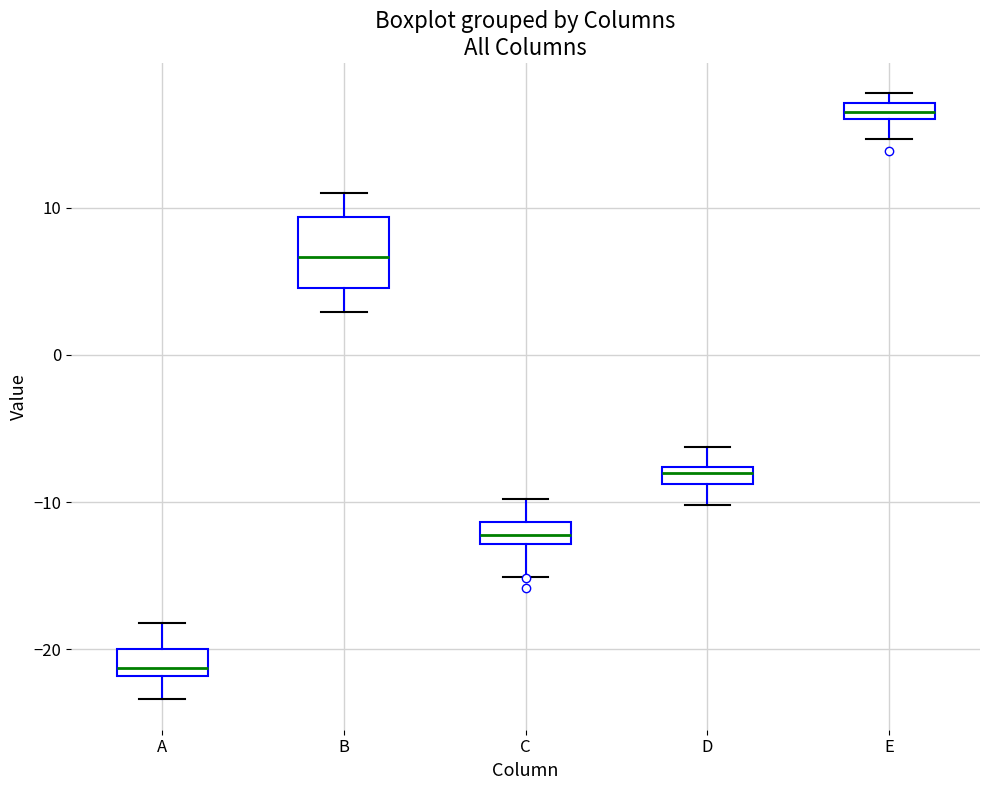

Where is the lower edge of the box for E on the y-axis? The values are not printed on the chart, so give them approximately, as read against the axis.

16